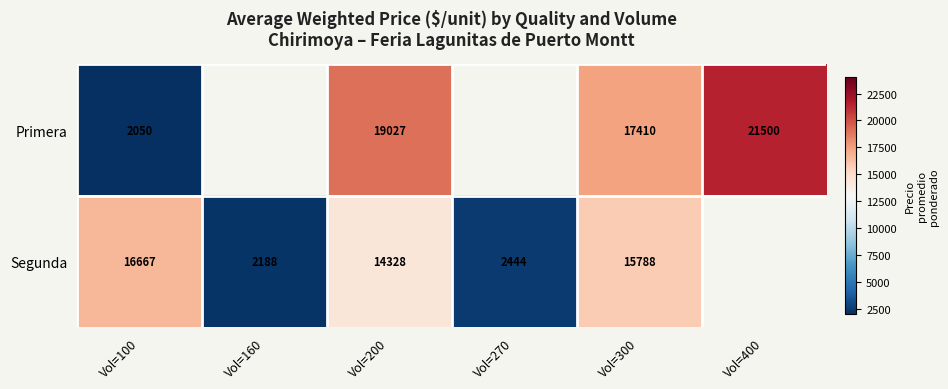

Is it true that Segunda equals 27919 at Vol=300?

False